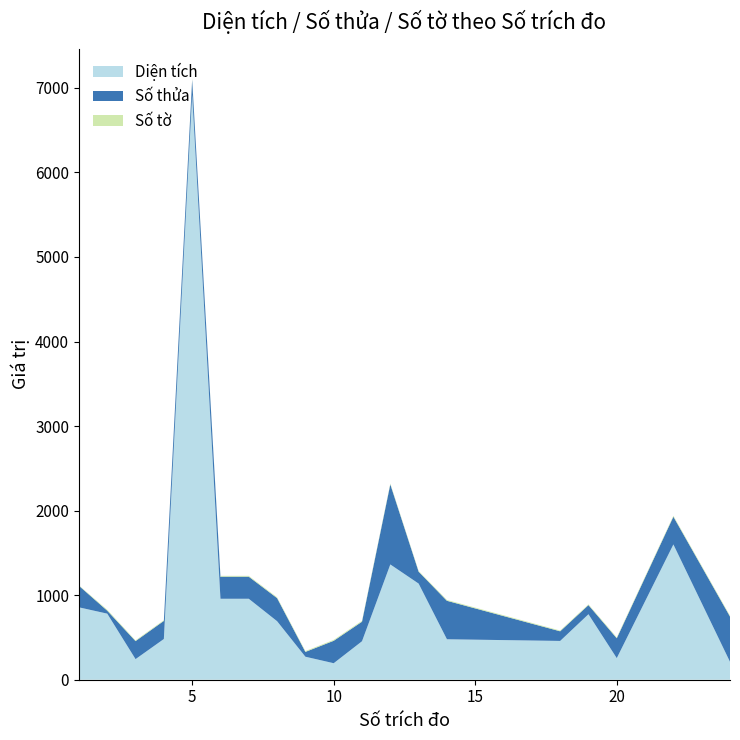

Reading left to right, transcribe all the data shown in this chart.

Diện tích: 1=856.2	2=781.7	3=243.7	4=481.7	5=6919.4	6=957.6	7=957.6	8=692.4	9=272.1	10=195.3	11=455.2	12=1363.5	13=1137.3	14=478.6	18=458.8	19=774.7	20=255.4	22=1600.1	24=211.9
Số thửa: 1=255.0	2=35.0	3=213.0	4=214.0	5=179.0	6=261.0	7=261.0	8=273.0	9=57.0	10=265.0	11=231.0	12=947.0	13=141.0	14=455.0	18=114.0	19=108.0	20=235.0	22=328.0	24=535.0
Số tờ: 1=5.0	2=11.0	3=9.0	4=9.0	5=11.0	6=10.0	7=10.0	8=10.0	9=10.0	10=11.0	11=11.0	12=10.0	13=9.0	14=10.0	18=9.0	19=9.0	20=11.0	22=11.0	24=11.0